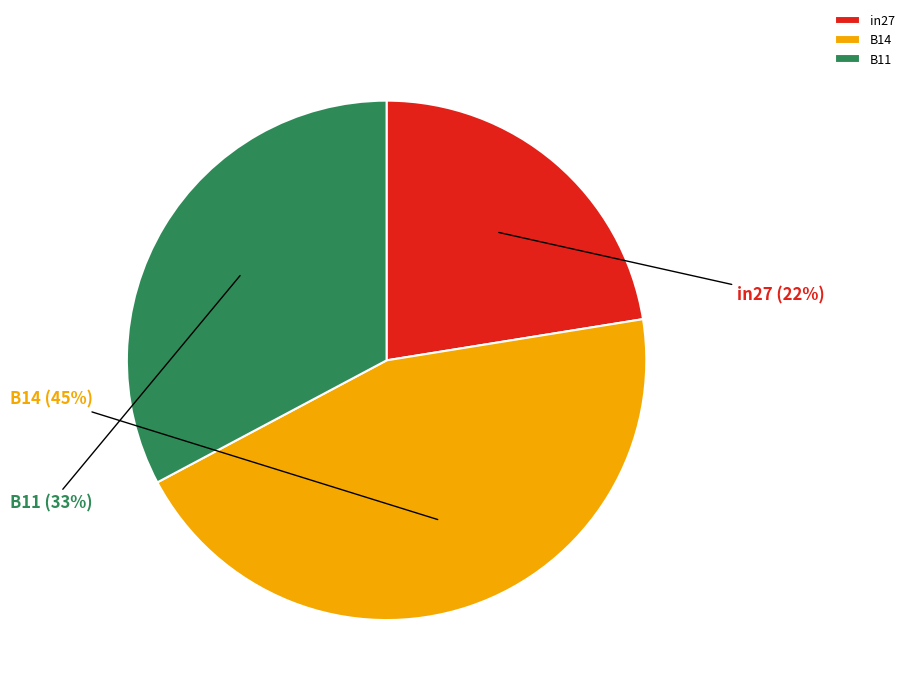

How many slices are in this pie chart?

3